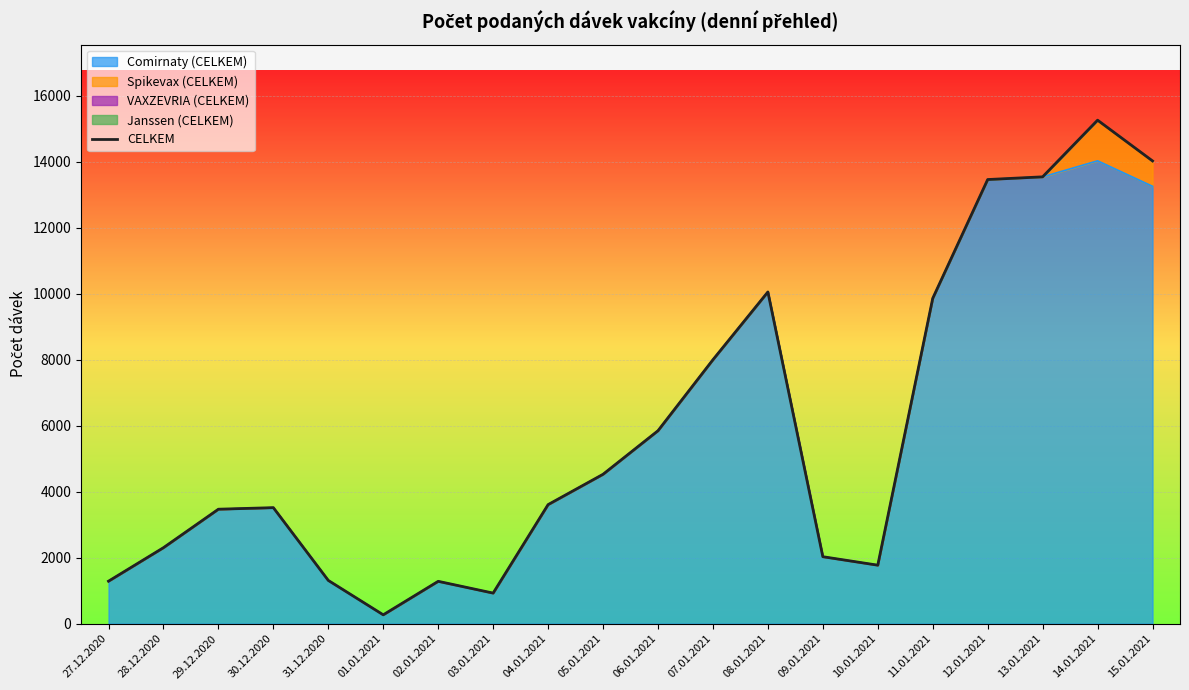

The chart shows a value of 2303 at 28.12.2020. True or false?

True